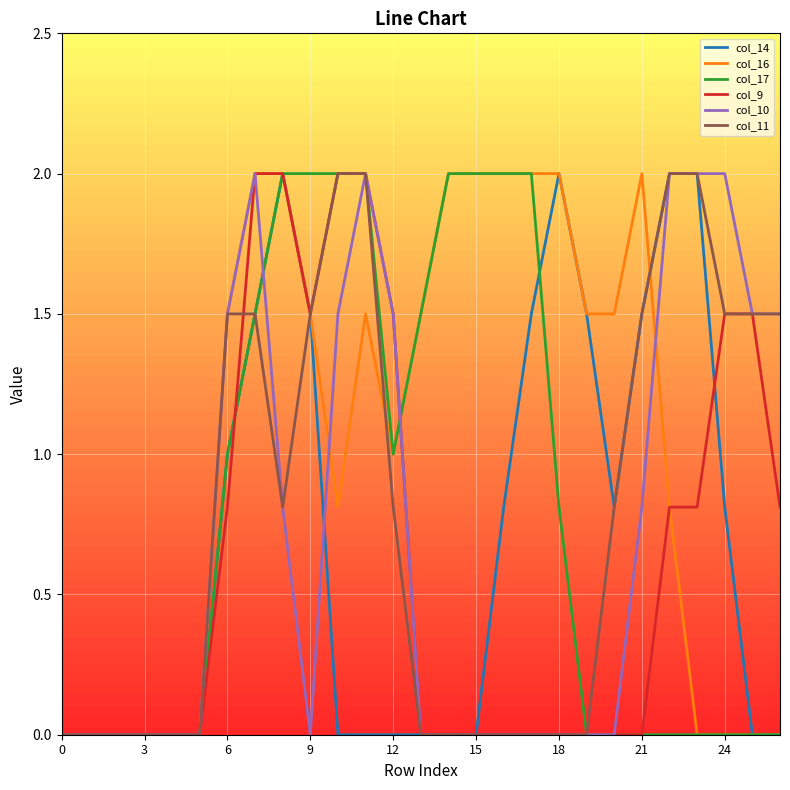

How many distinct data groups are displayed?

6